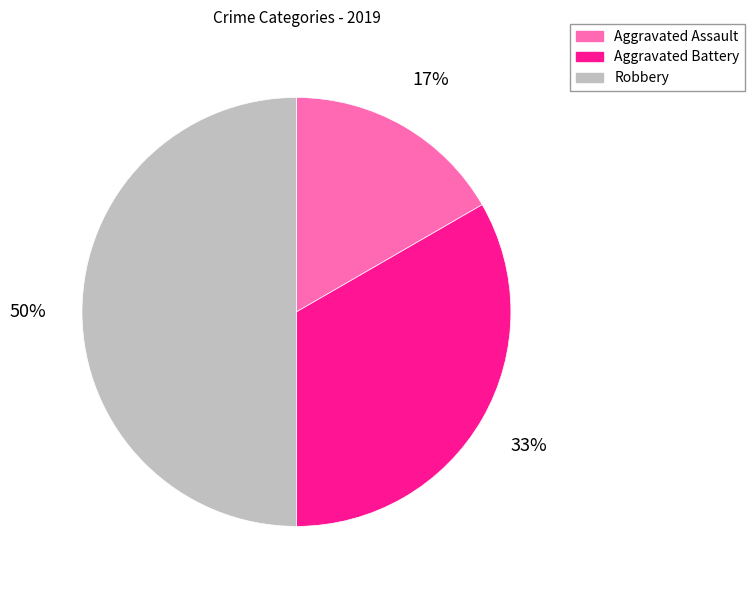

Which category has the smallest portion of the pie?

Aggravated Assault